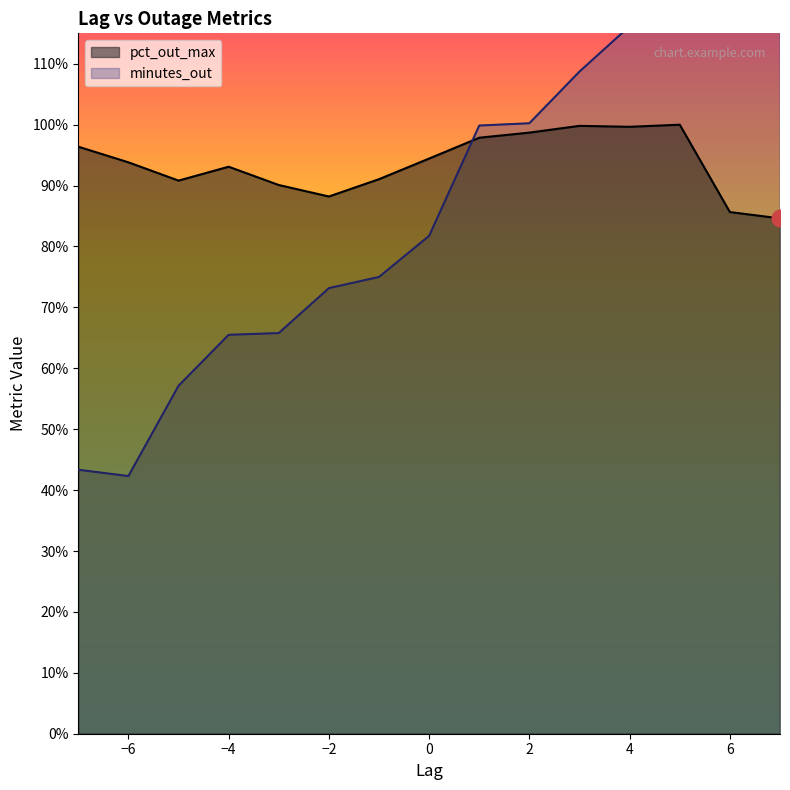

At which label does minutes_out reach its minimum?

-6